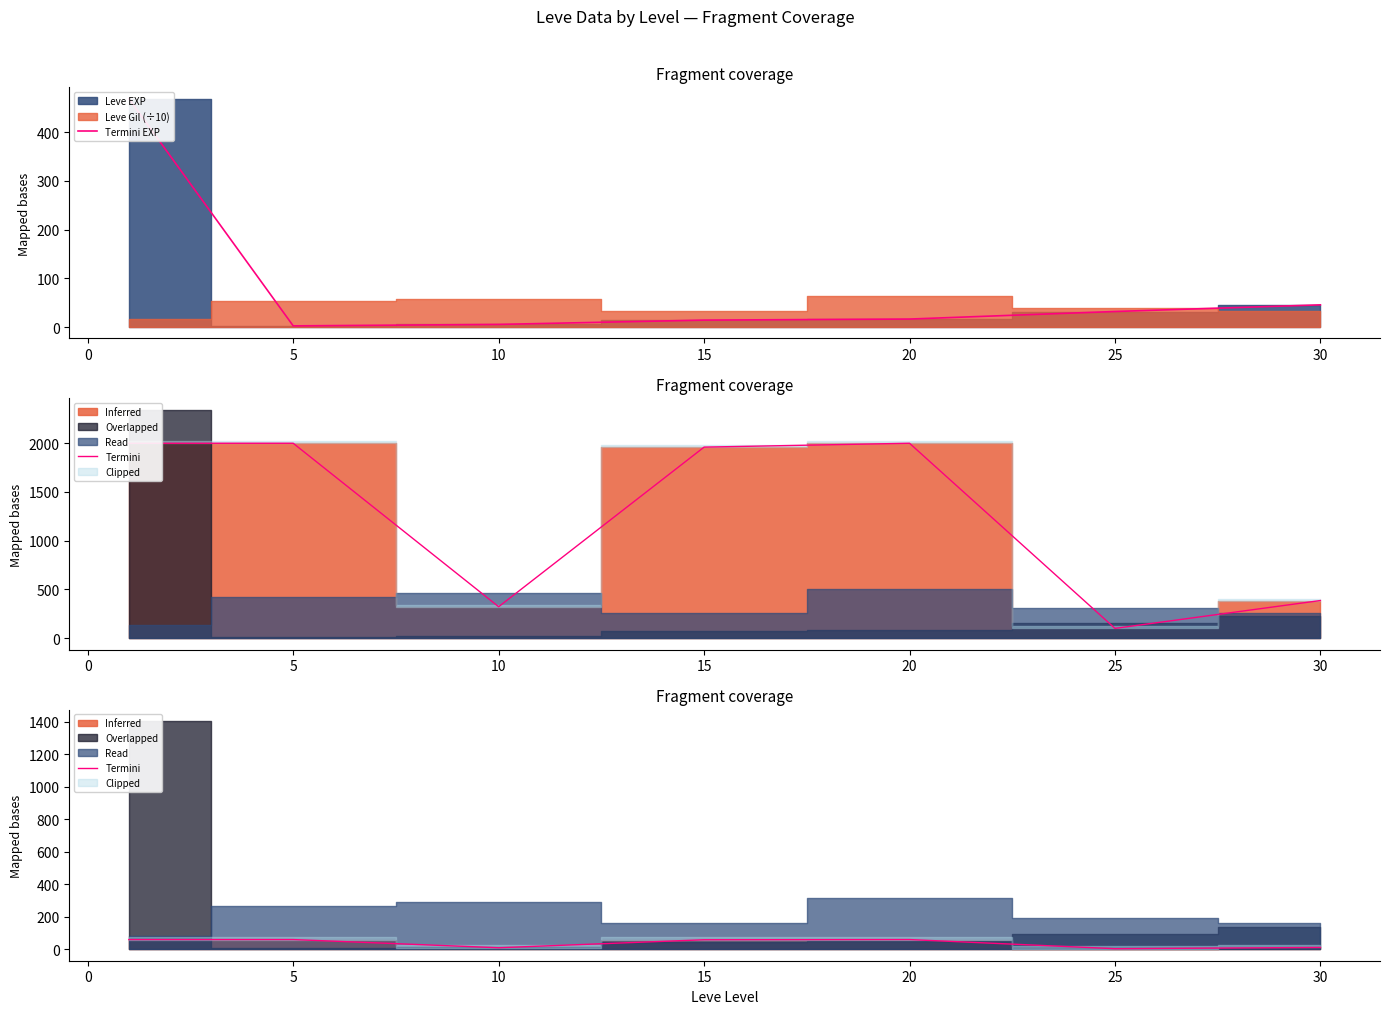

How many values in the Termini series exceed 58?

4